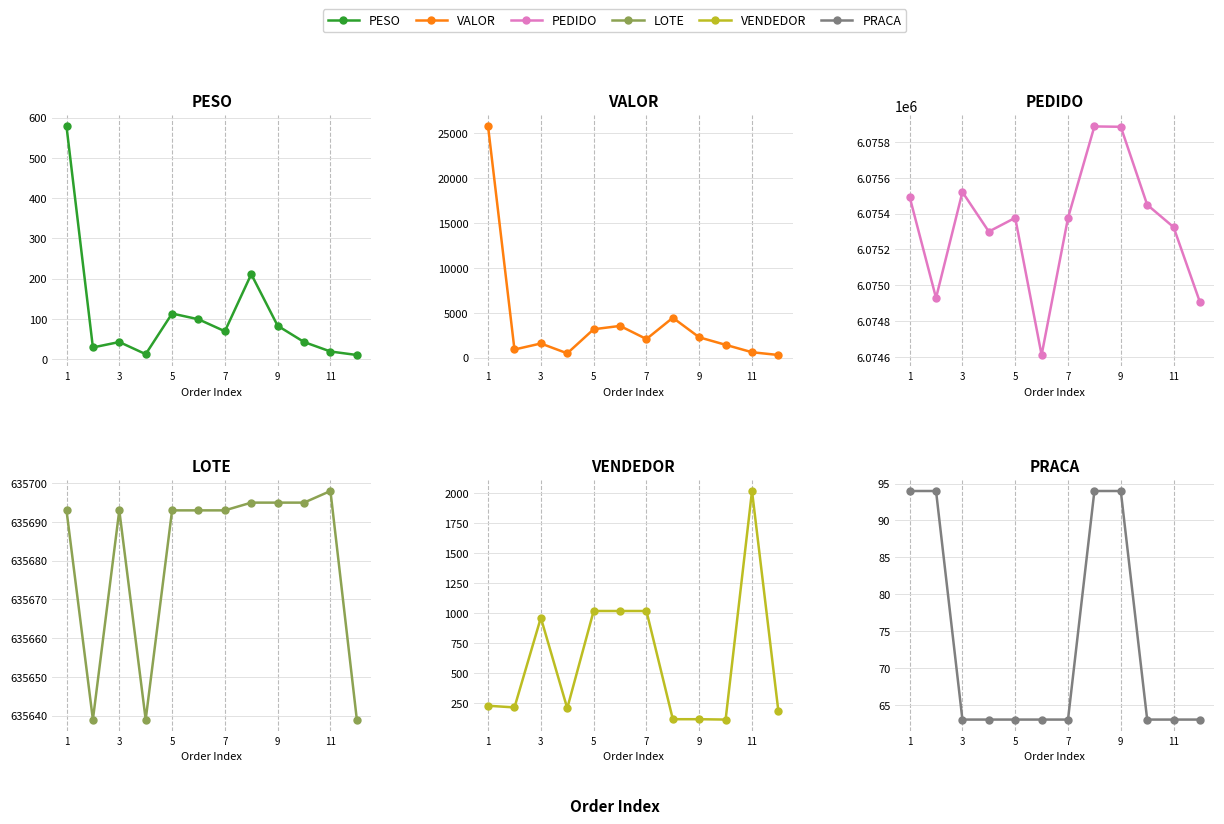

The PRACA series shows 95.8 at 3. True or false?

False